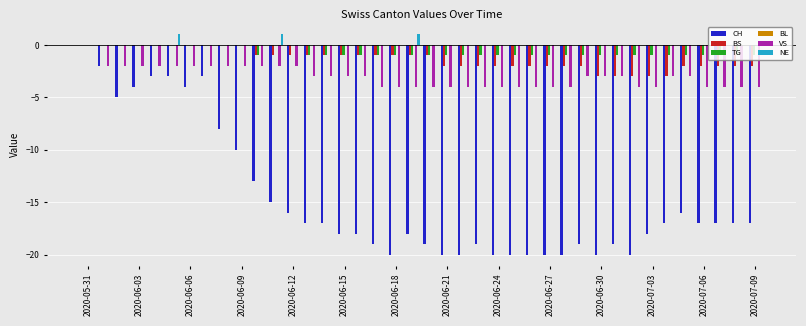

What is the sum of all NE values?

3